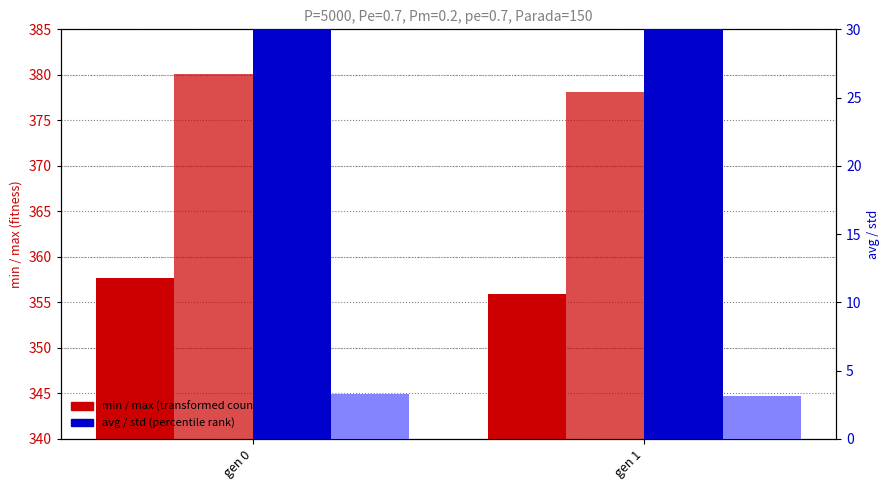

What is the spread (max minus min) of values at gen 0?

376.8